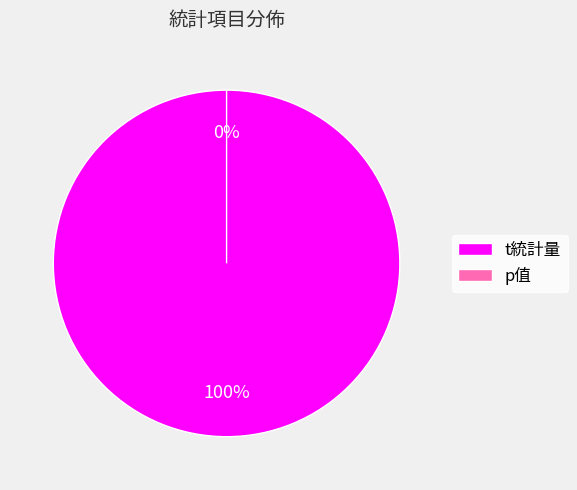

The p值 slice represents 0% of the pie. True or false?

True